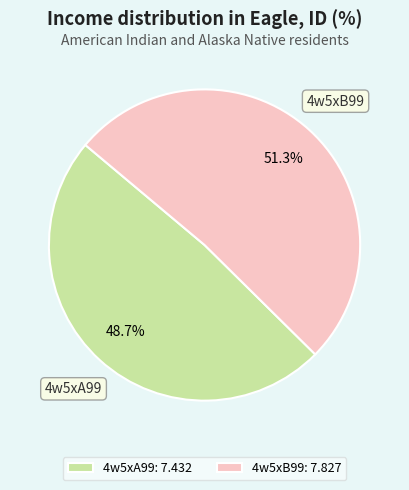

What is the ratio of the value at 4w5xB99: 7.827 to the value at 4w5xA99: 7.432?

1.1